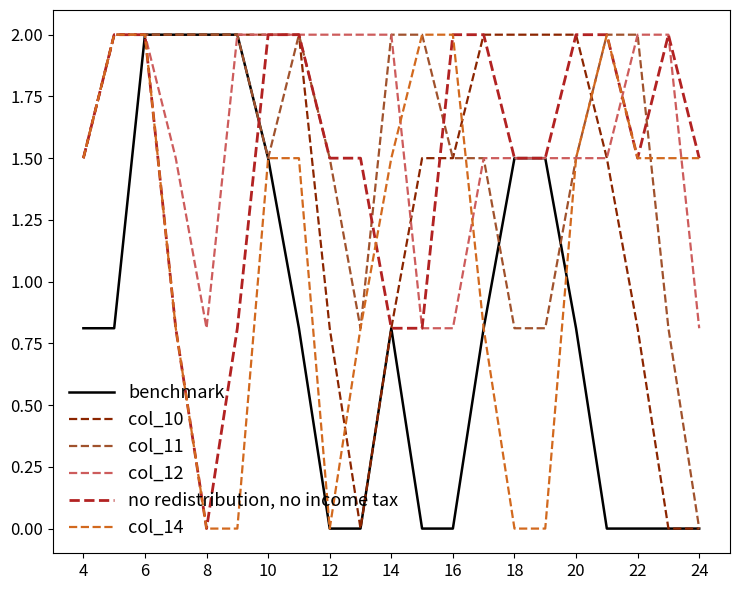

Does the chart have visible grid lines?

No